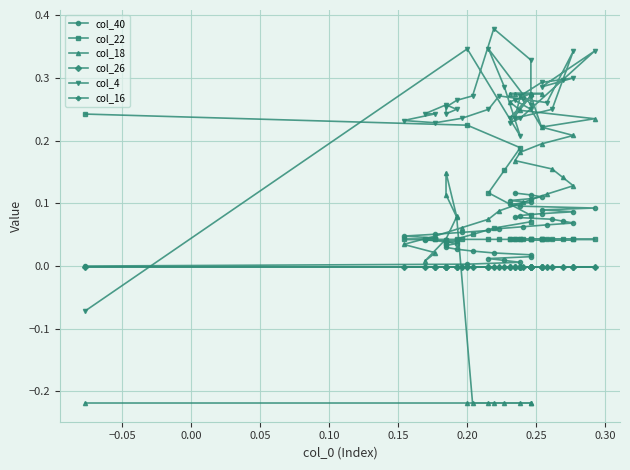

How many lines are shown in the chart?

6